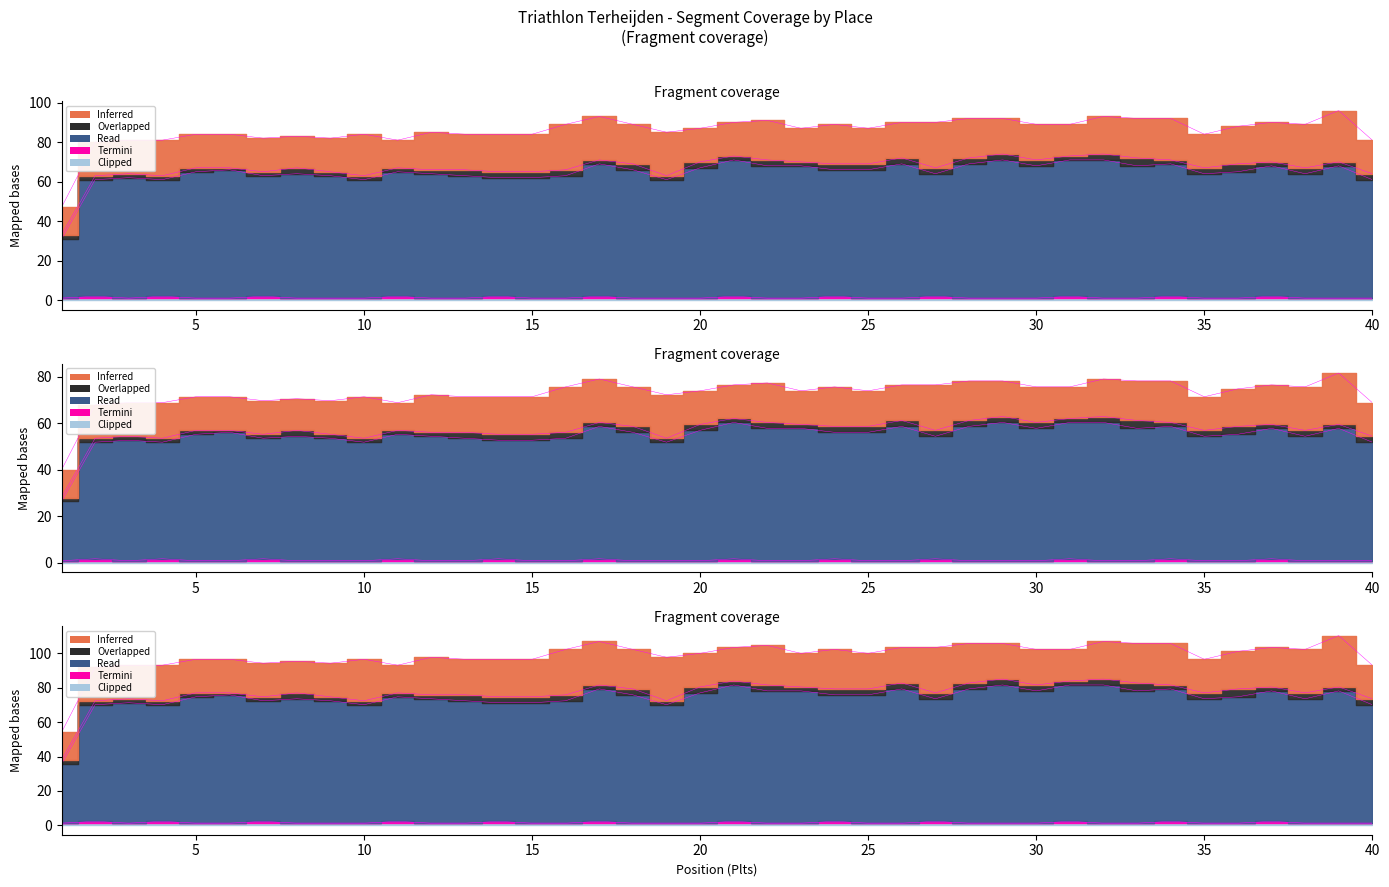

How many data points in Overlapped are less than 3?

19